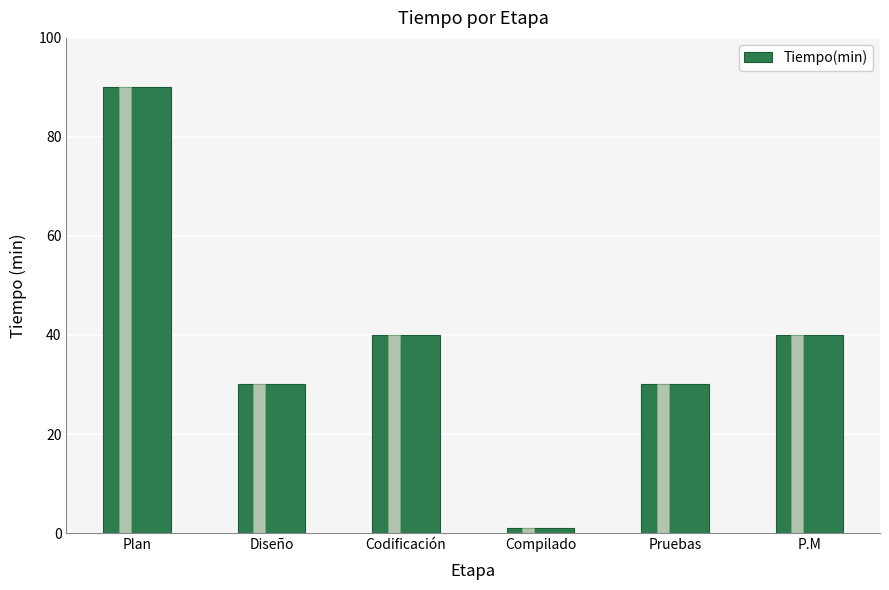

The value at Diseño is 9. True or false?

False